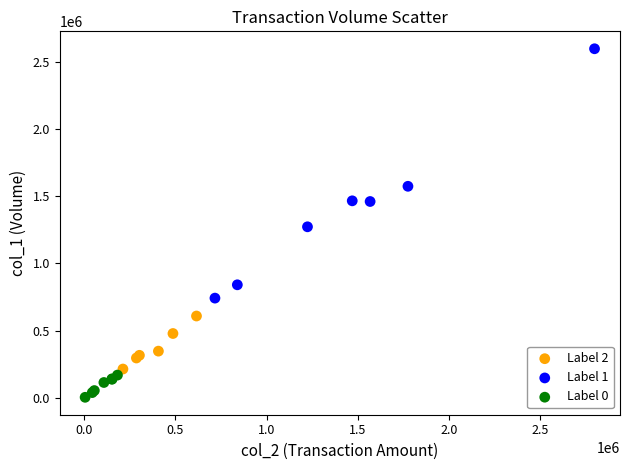

Which series reaches the maximum Y coordinate?

Label 1